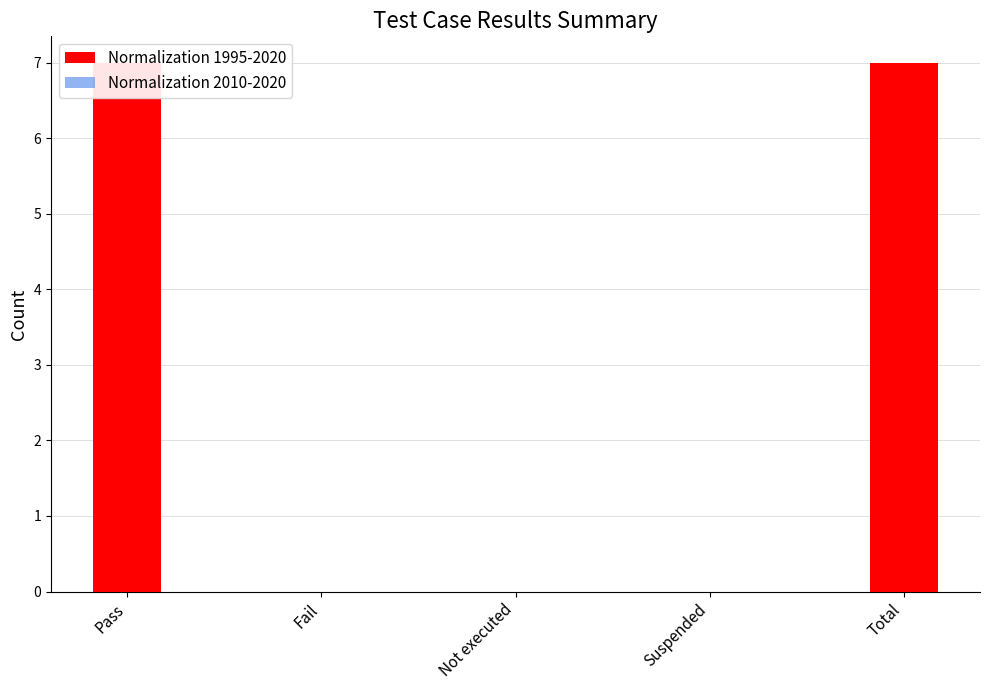

How many bars are there in total?

10